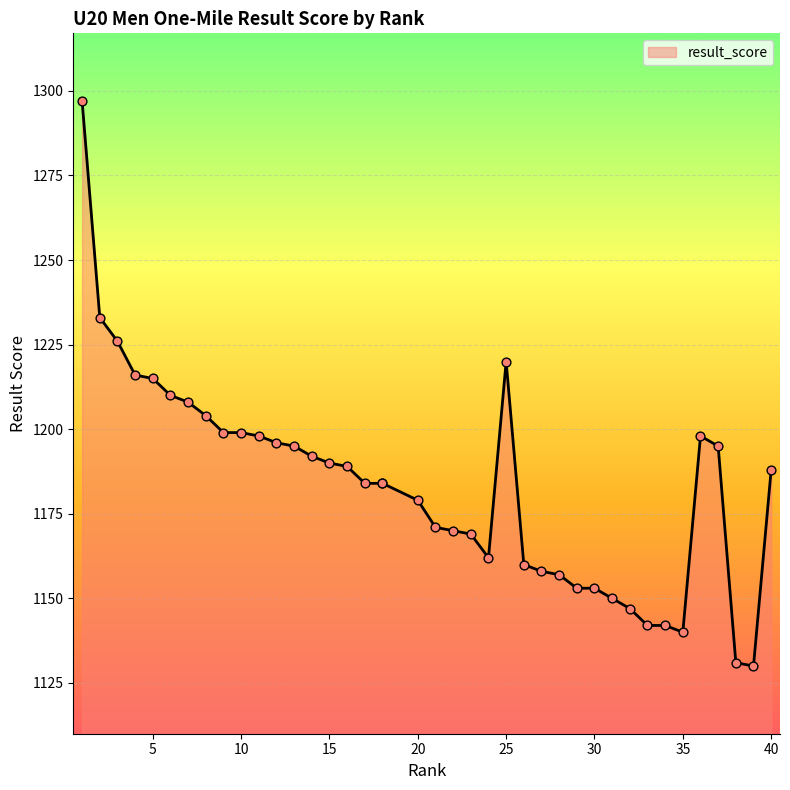

What is the change in value from 22 to 28?

-13